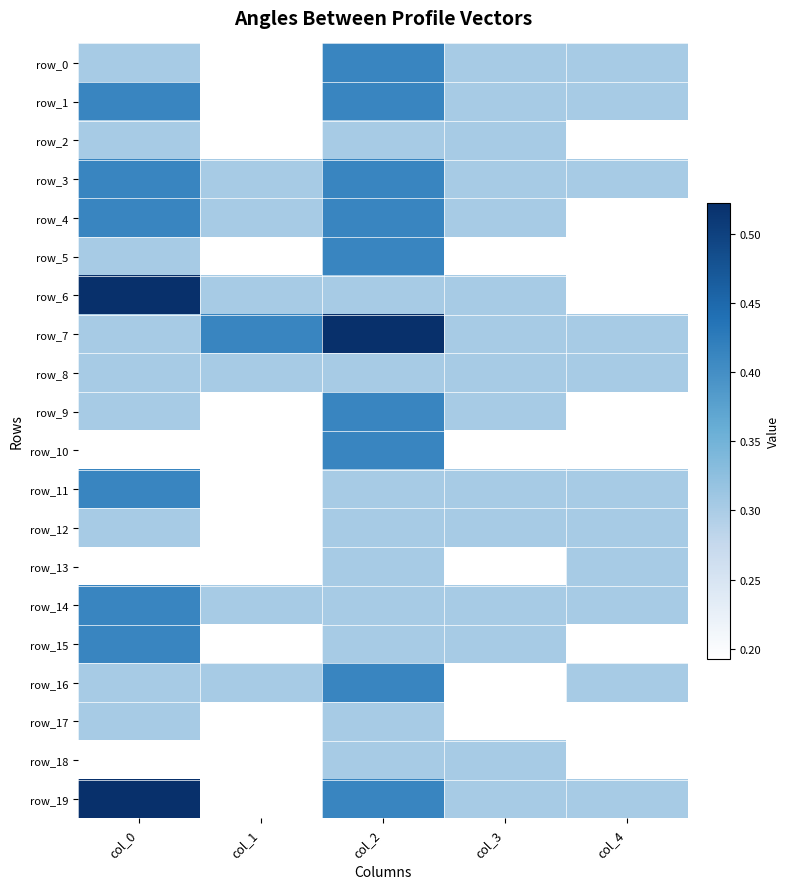

What is the difference between the maximum and minimum values in the row_7 series?

0.2